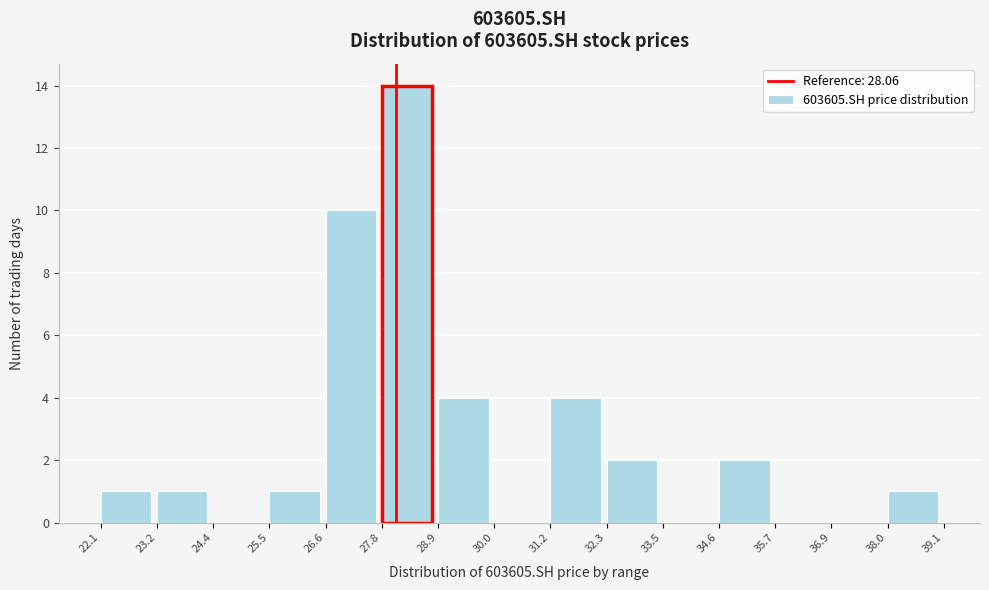

What is the height of the bar covering 27.8 to 28.9 on the x-axis? The values are not printed on the chart, so give them approximately, as read against the axis.

14